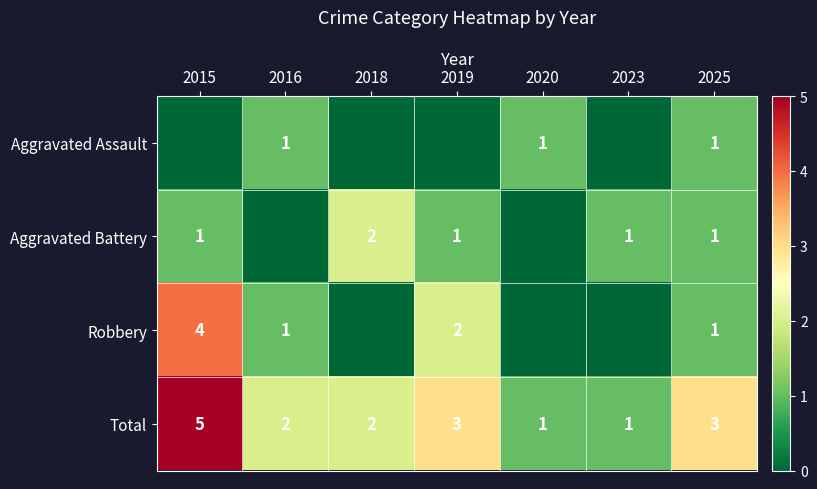

What value does the Total series have at 2015?

5